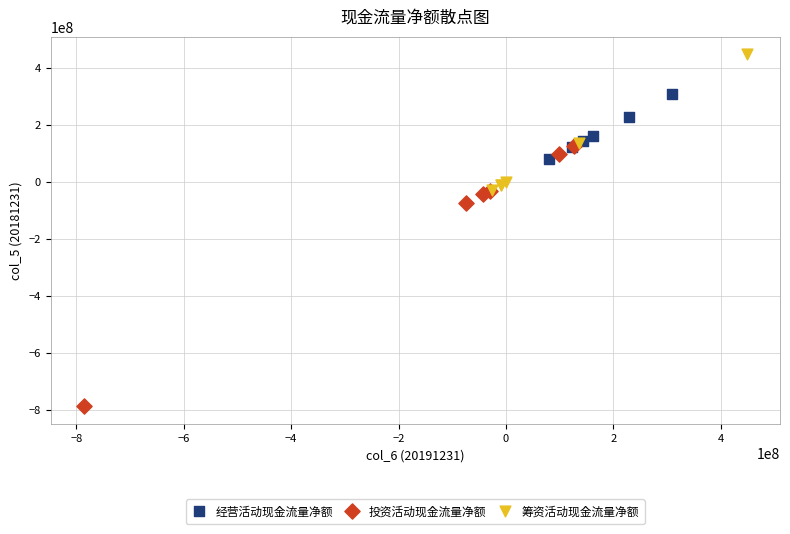

Which series reaches the maximum Y coordinate?

筹资活动现金流量净额